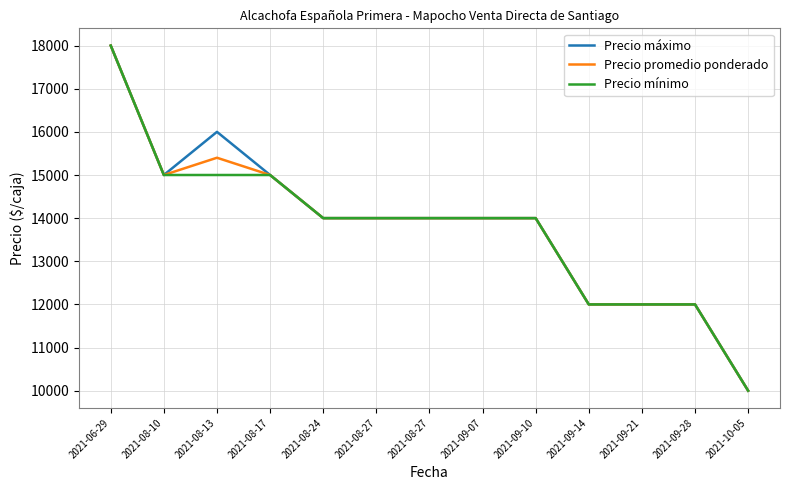

What are all the series names shown in the legend?

Precio máximo, Precio promedio ponderado, Precio mínimo